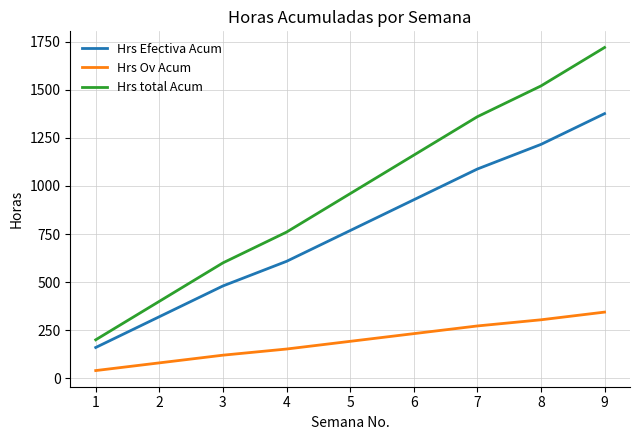

What is the lowest value of the Hrs total Acum series?

200